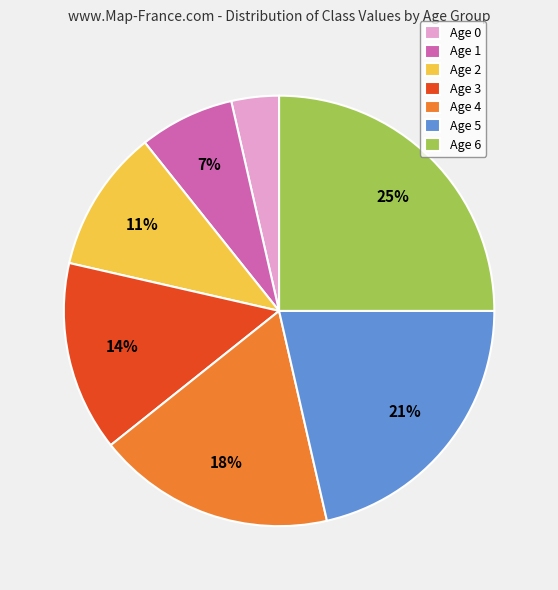

Rank the categories by value from lowest to highest.

Age 0, Age 1, Age 2, Age 3, Age 4, Age 5, Age 6